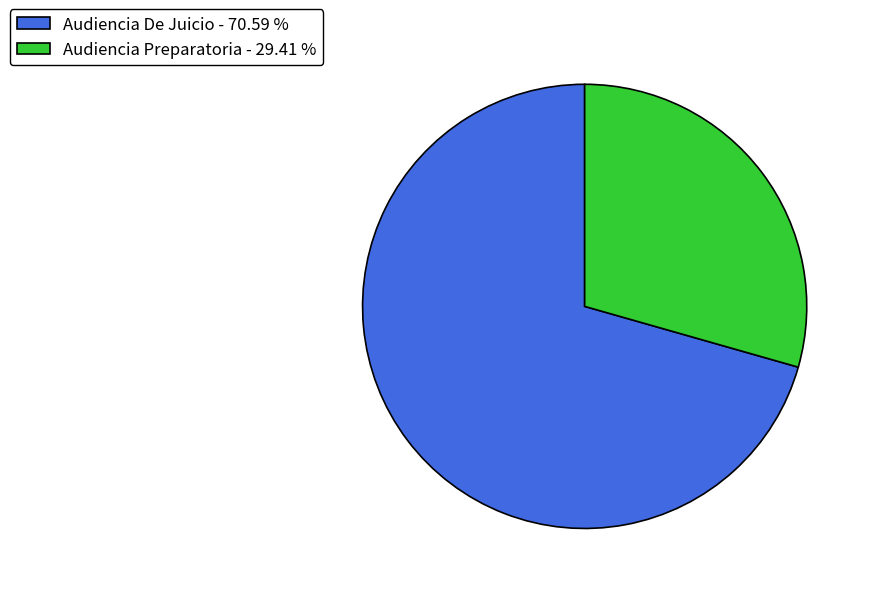

Which slice is the largest?

Audiencia De Juicio